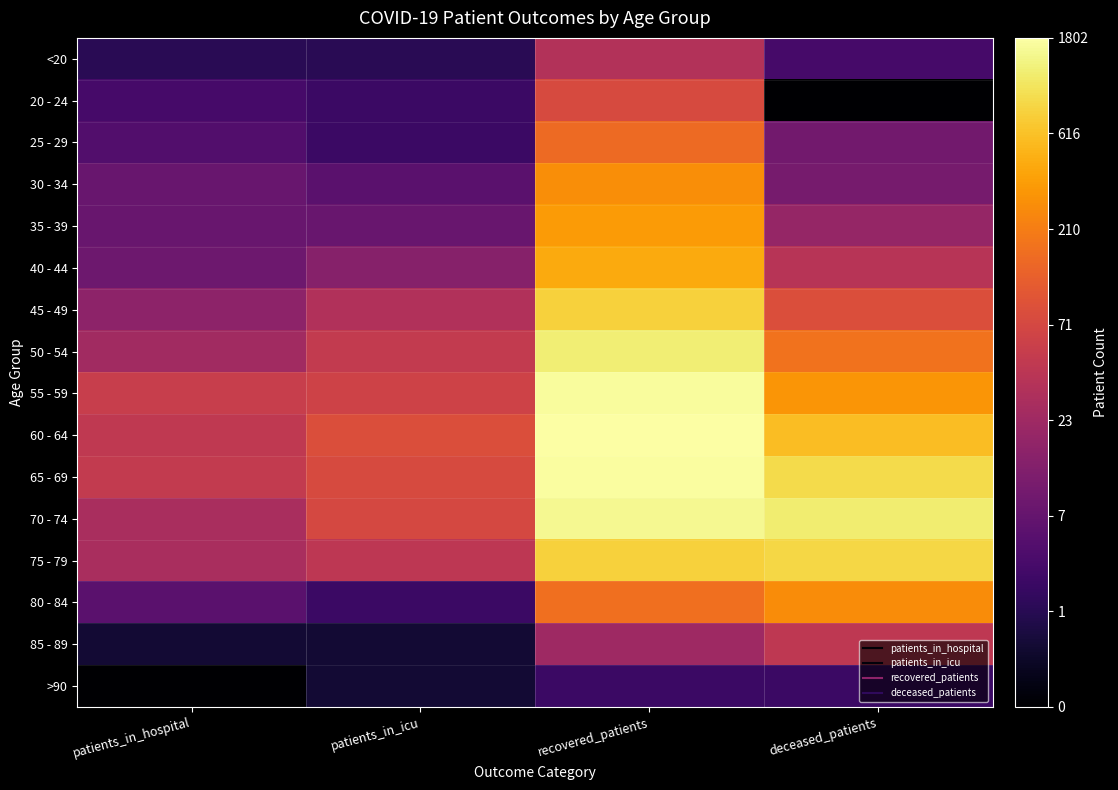

Which category has the highest value across all series?

recovered_patients